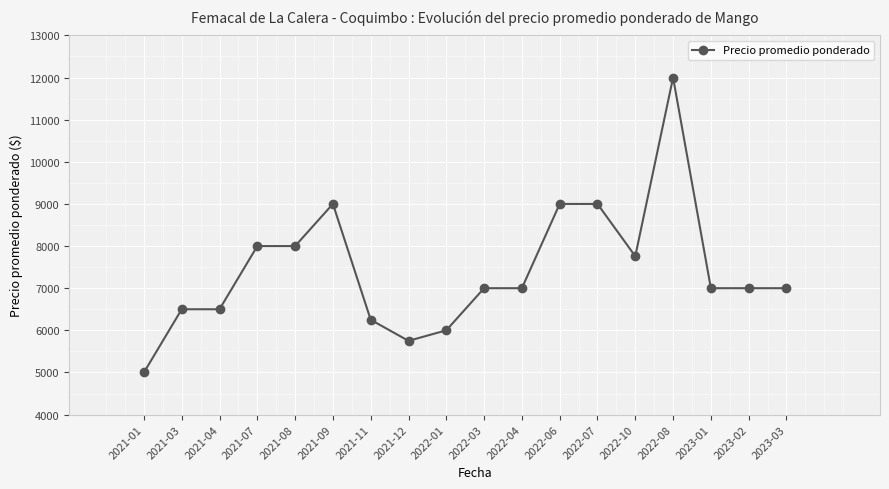

What value does the data have at 2022-07?

9000